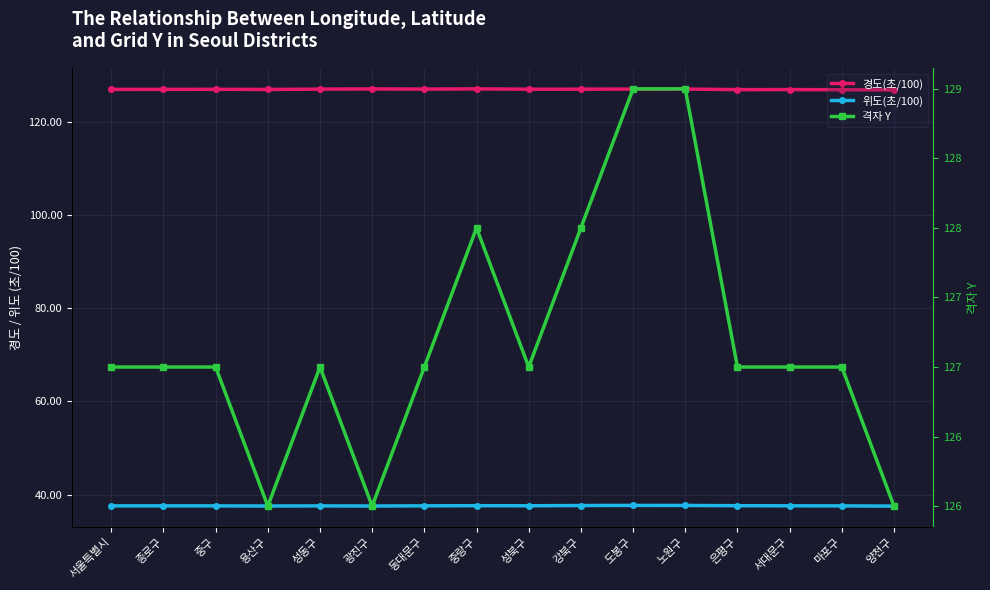

Between 서울특별시 and 중랑구, which series saw the biggest shift?

격자 Y